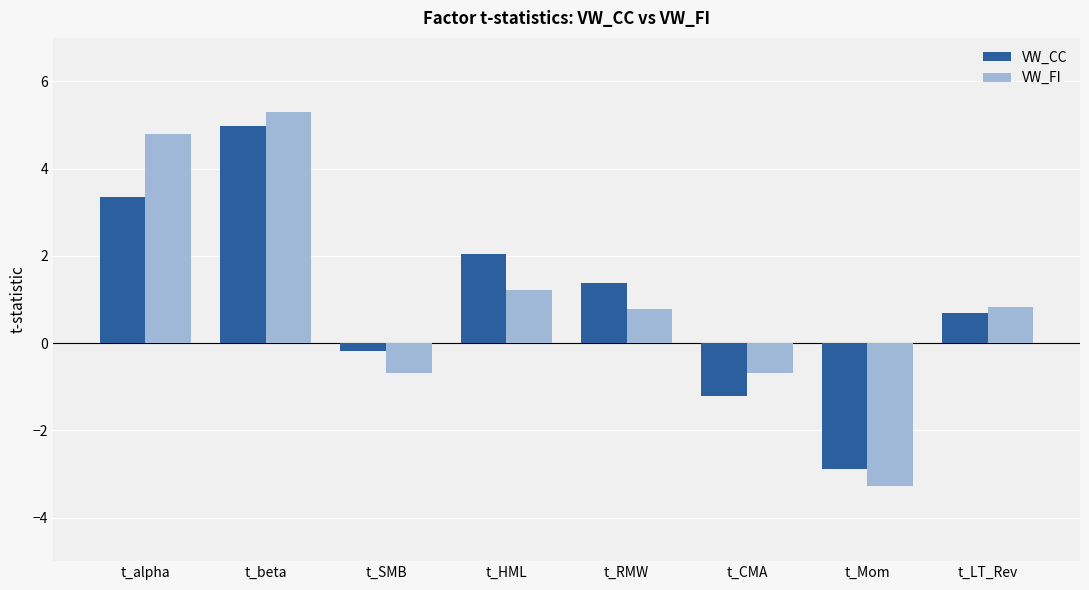

Is the value of VW_CC at t_alpha greater than the value of VW_FI at t_CMA?

Yes